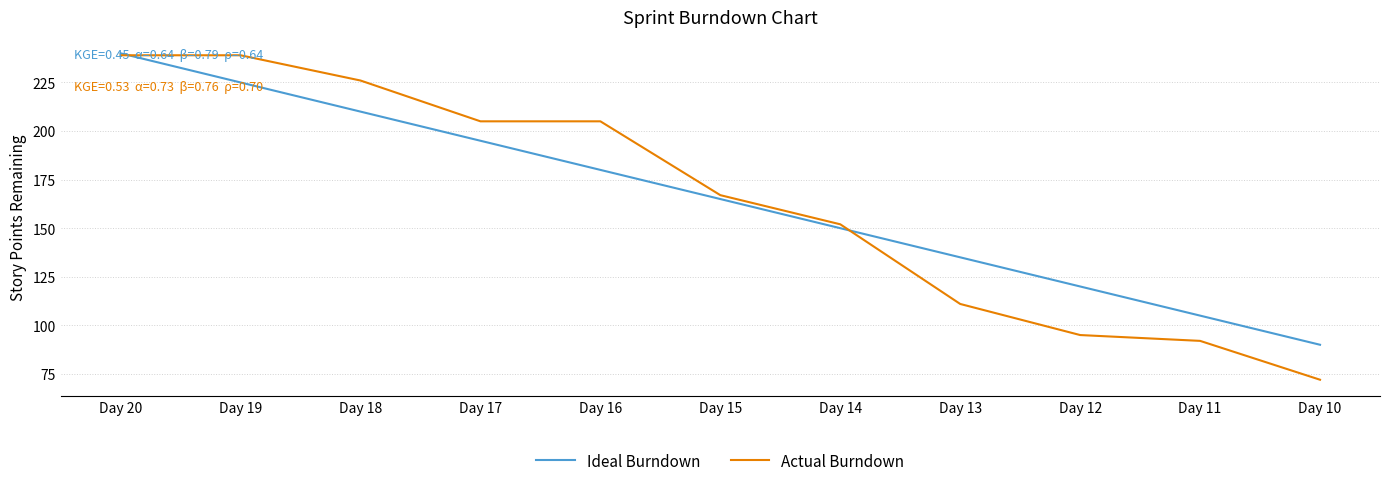

Does the chart have visible grid lines?

Yes